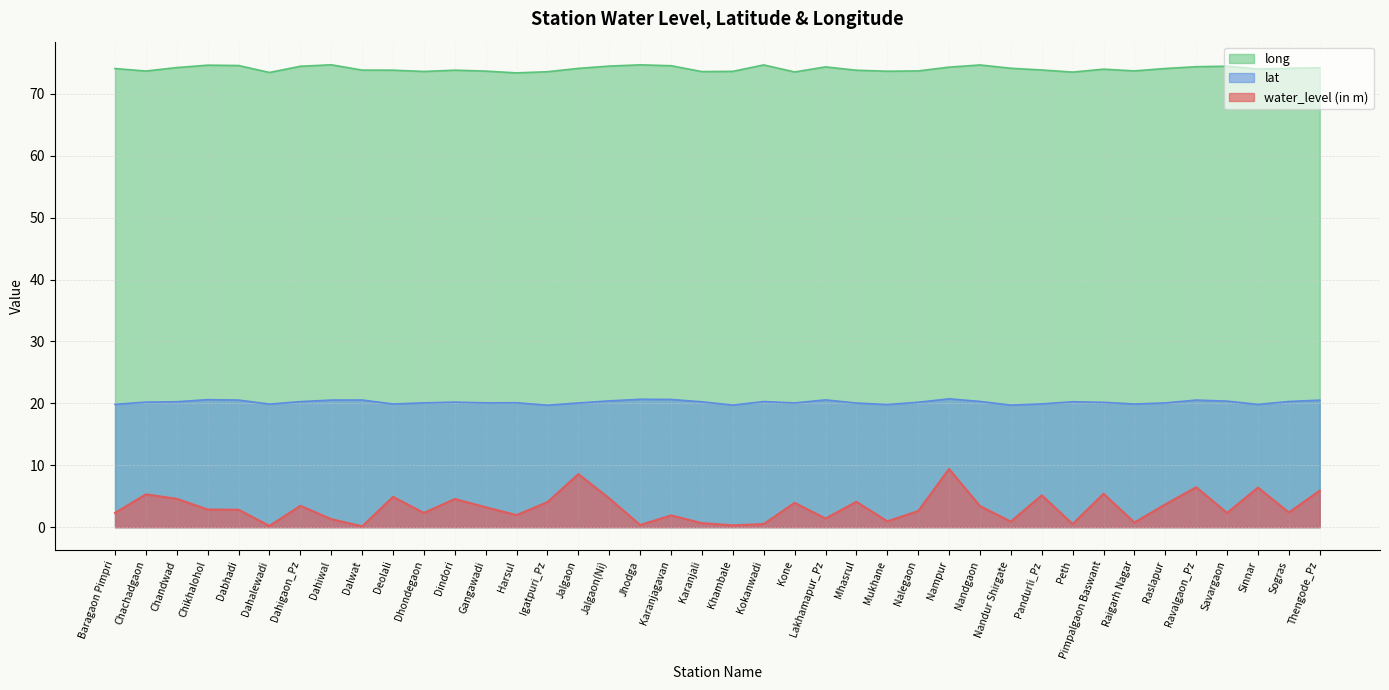

Which has a higher value, Ravalgaon_Pz or Dahigaon_Pz?

Ravalgaon_Pz